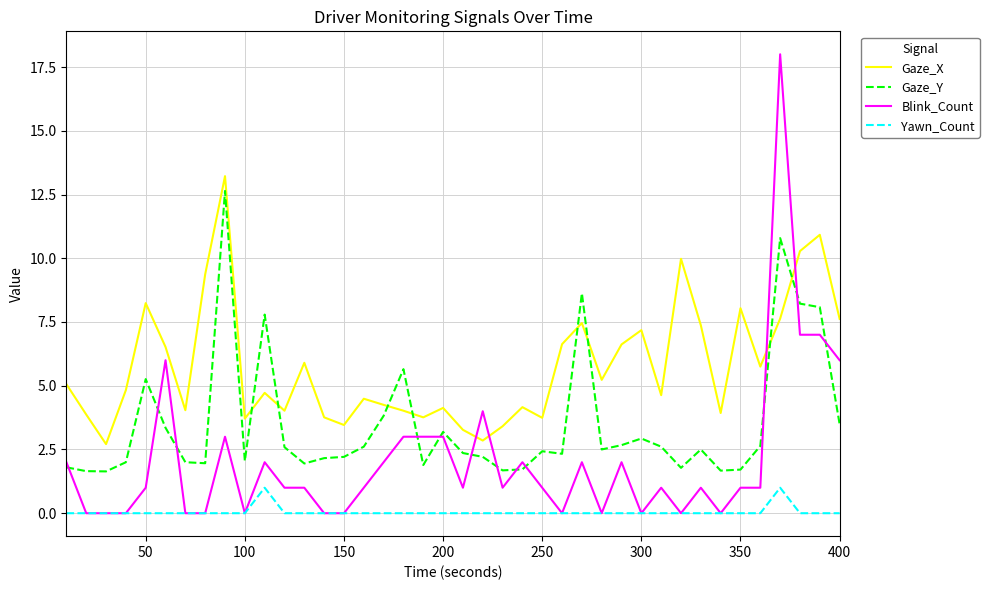

What is the sum of all Blink_Count values?

83.0